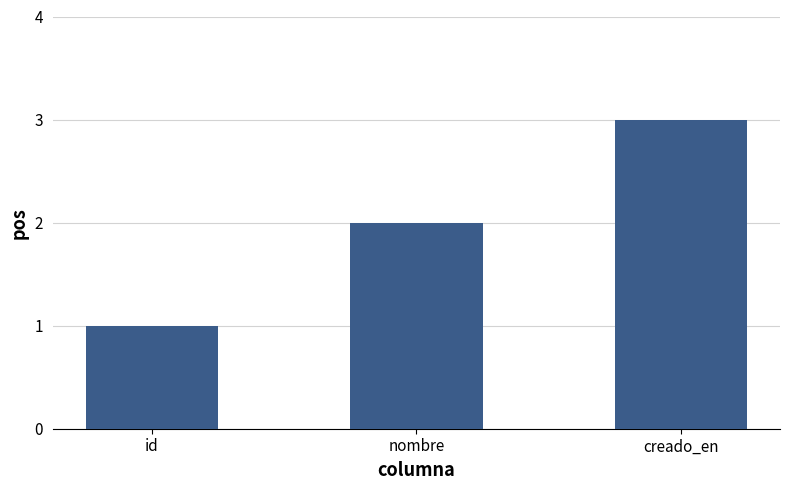

Reading left to right, extract all data points from this chart.

id=1	nombre=2	creado_en=3